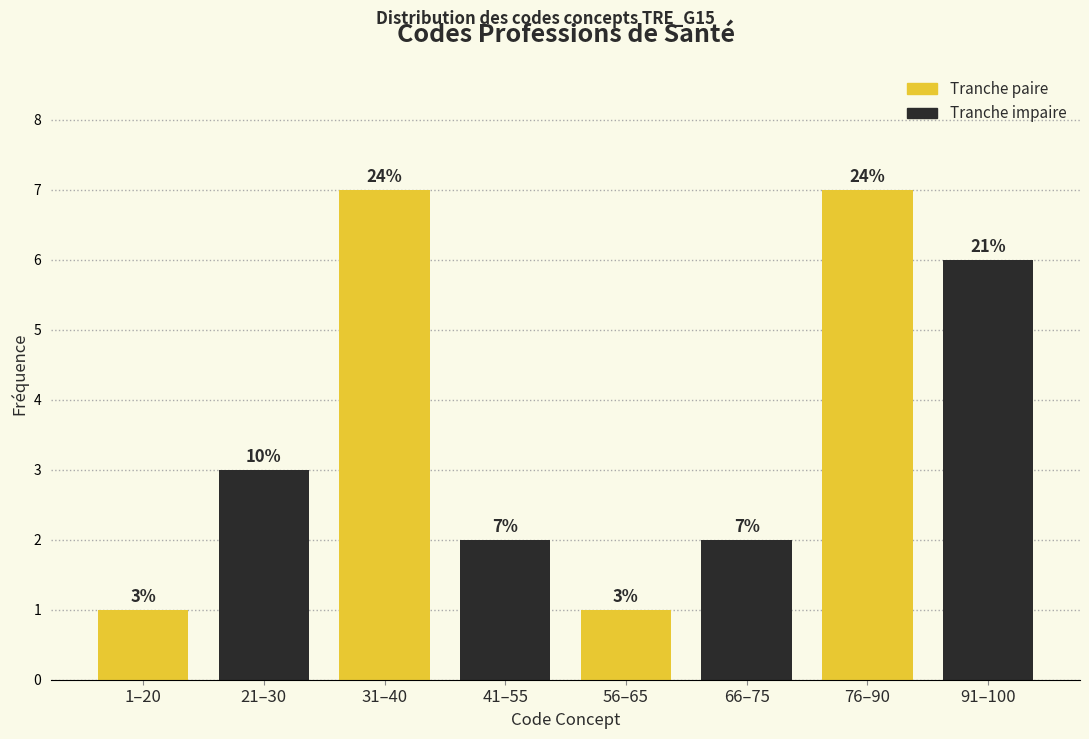

Reading left to right, list all the values displayed in this chart.

1–20=1	21–30=3	31–40=7	41–55=2	56–65=1	66–75=2	76–90=7	91–100=6